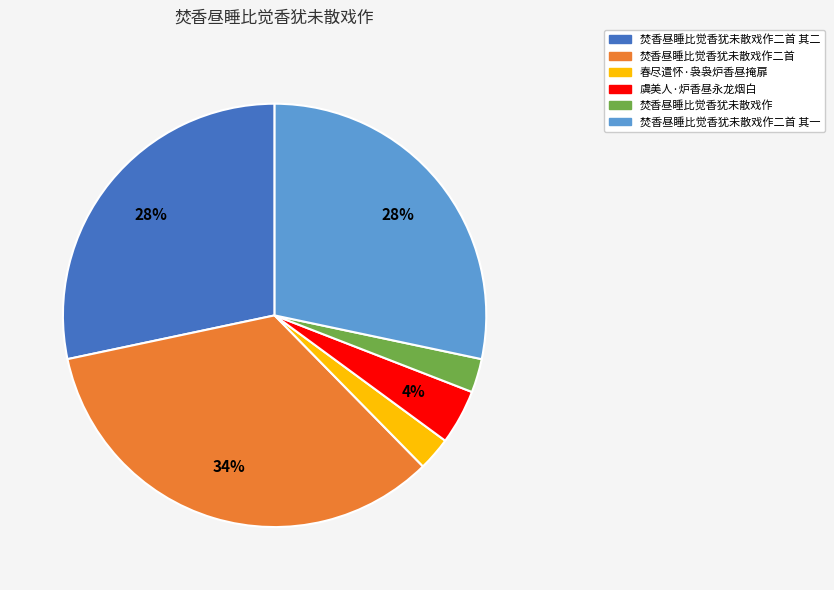

True or false: 焚香昼睡比觉香犹未散戏作二首 accounts for 34% of the total.

True